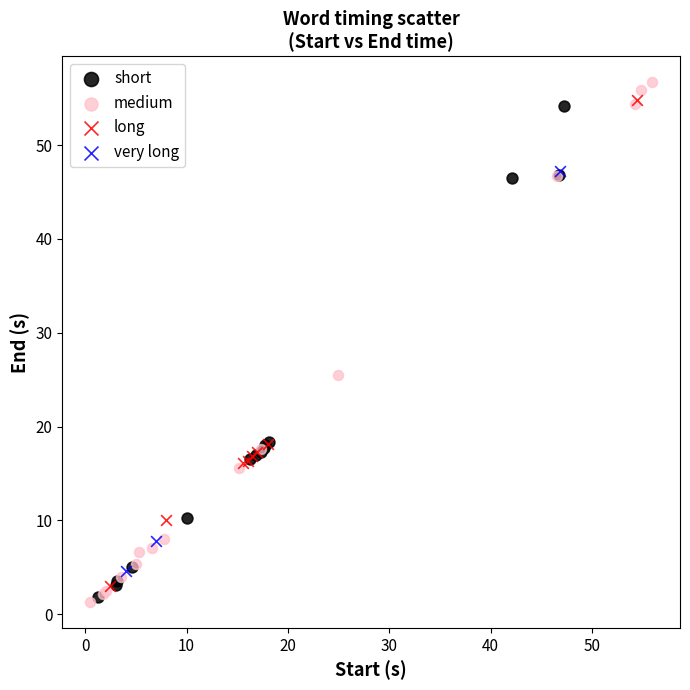

Which series has the largest Y range (max minus min)?

medium